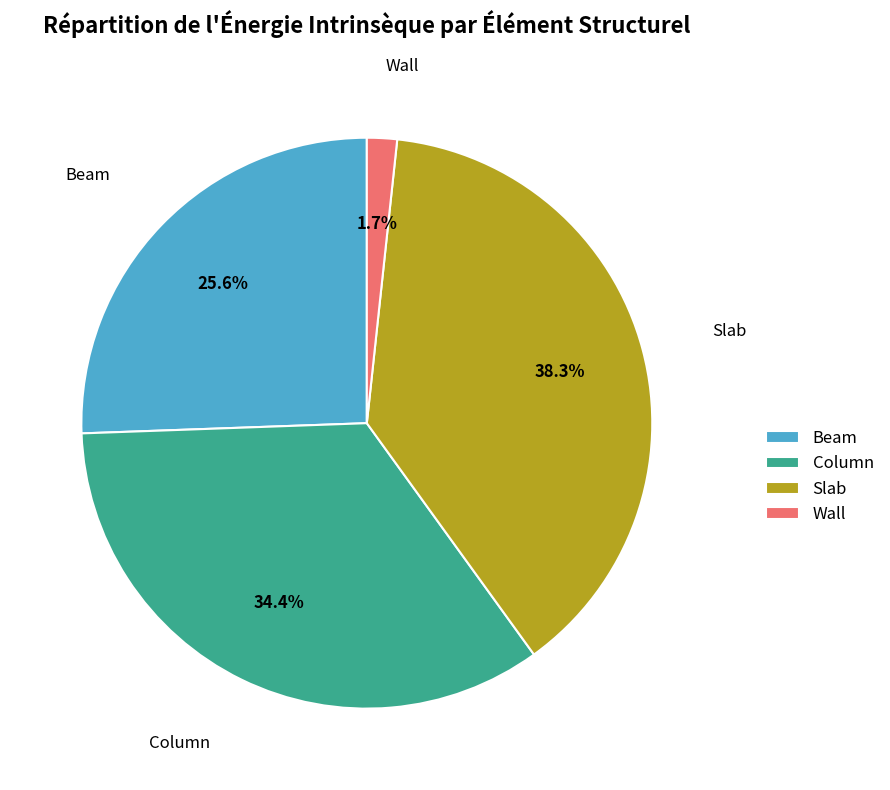

Rank the categories by value from highest to lowest.

Slab, Column, Beam, Wall